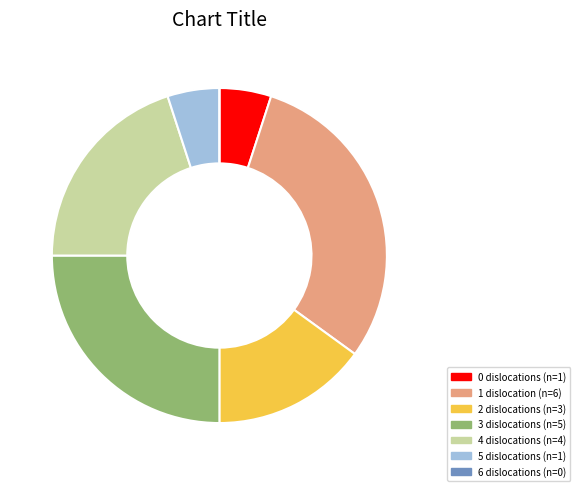

What is the ratio of the value at 5 to the value at 2?

0.3